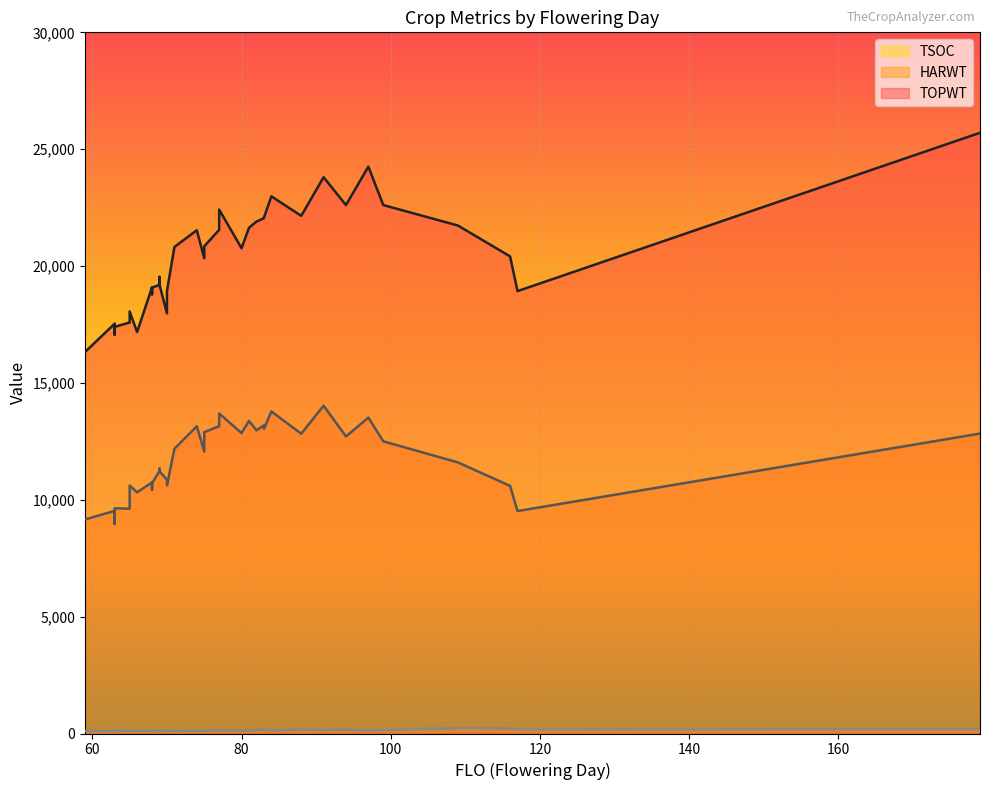

What value does the TOPWT series have at 69?

19537